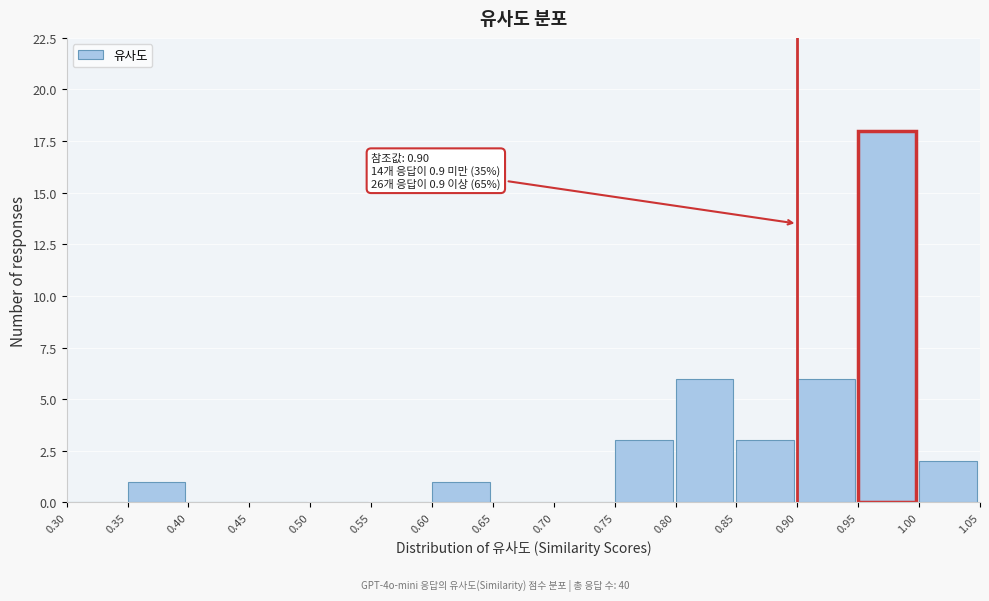

Which range on the x-axis has the tallest bar?

0.95 to 1.00